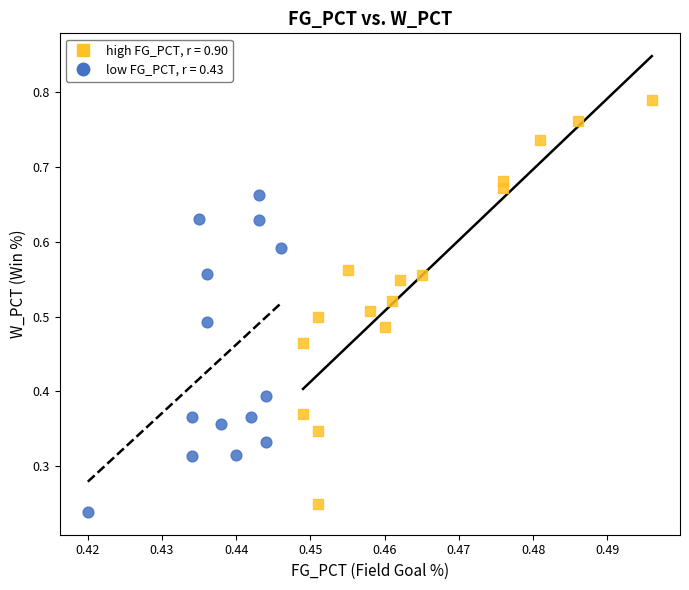

Which series has the largest Y range (max minus min)?

high FG_PCT, r = 0.90